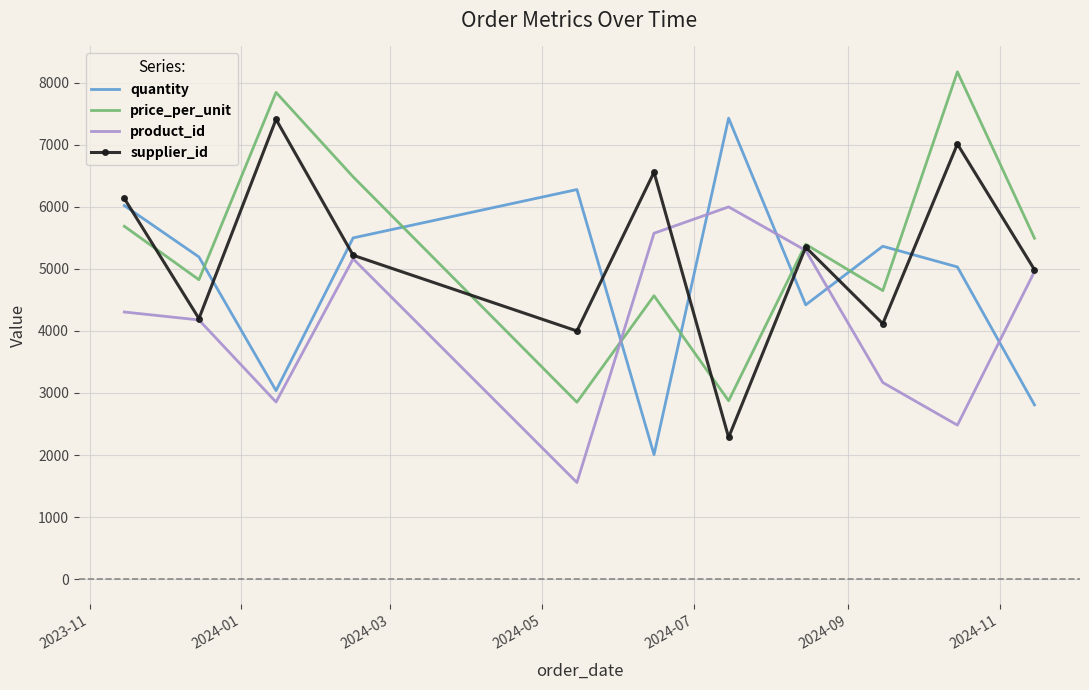

What is the minimum value for price_per_unit?

2850.8